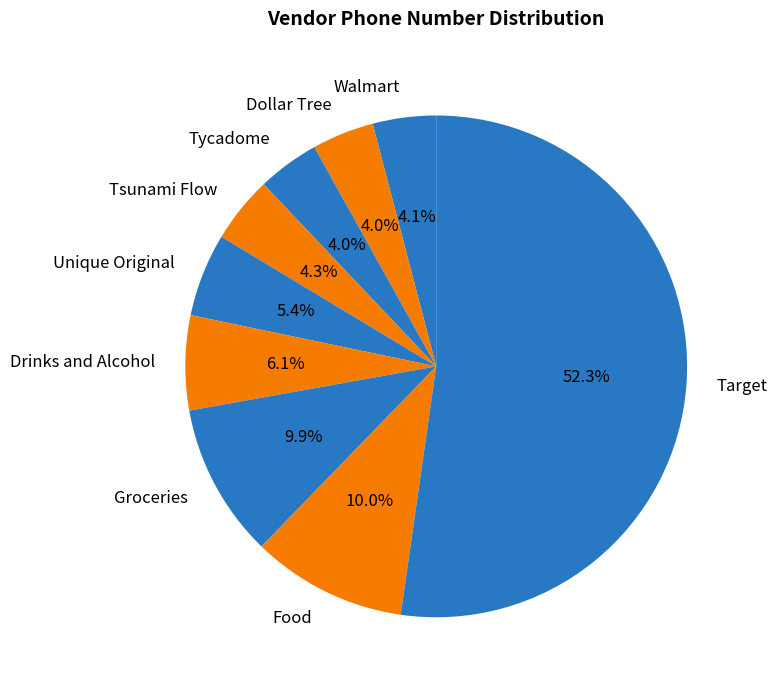

What percentage do Dollar Tree and Food together represent?

14.0%